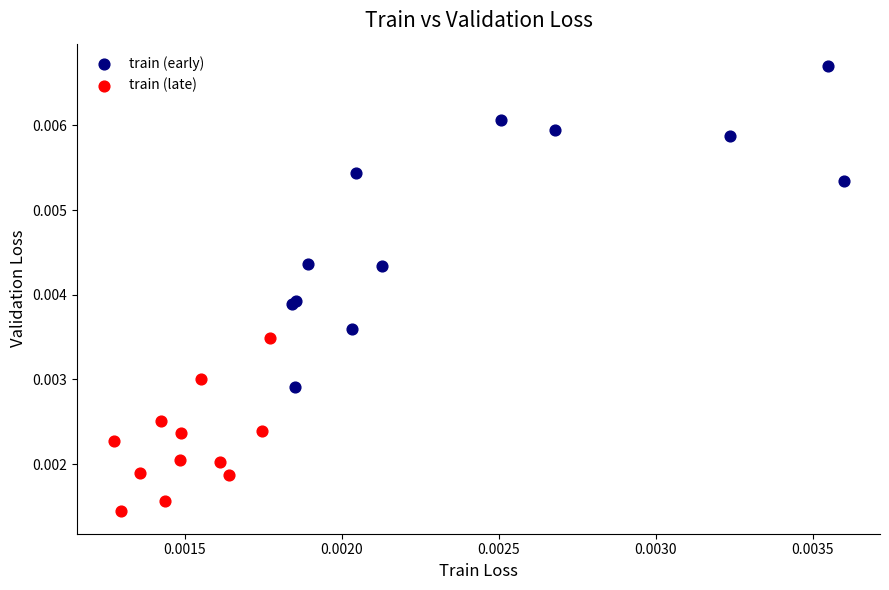

Which series reaches the maximum Y coordinate?

train (early)